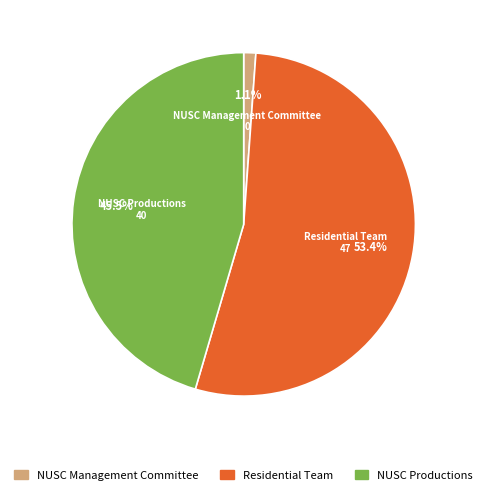

Is there any slice that represents more than half of the pie?

Yes